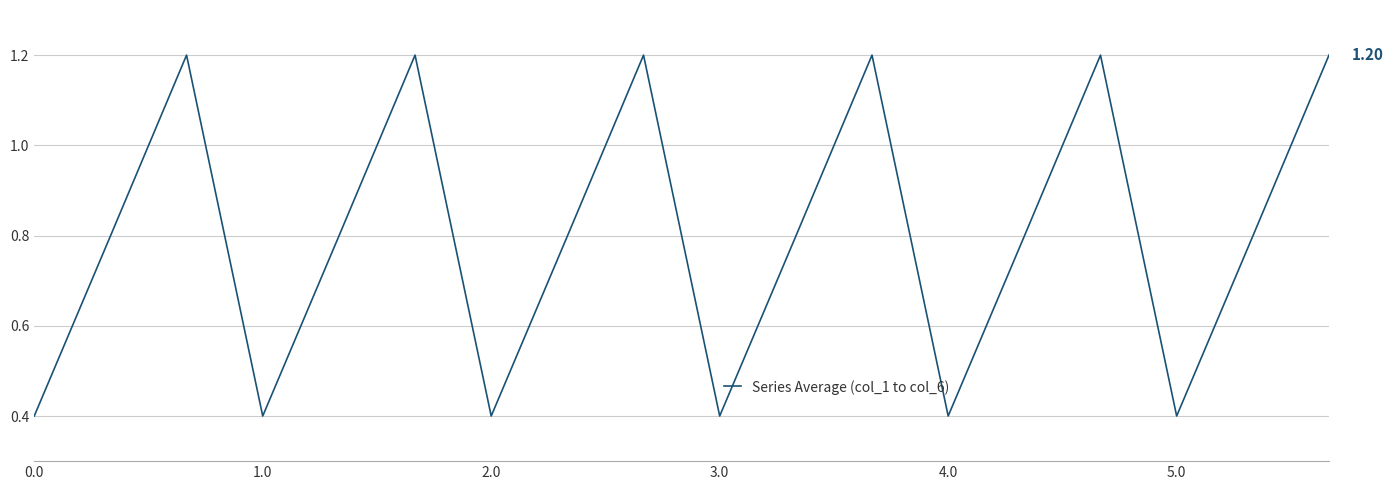

Reading right to left, transcribe all the data shown in this chart.

1.2	0.8	0.4	1.2	0.8	0.4	1.2	0.8	0.4	1.2	0.8	0.4	1.2	0.8	0.4	1.2	0.8	0.4